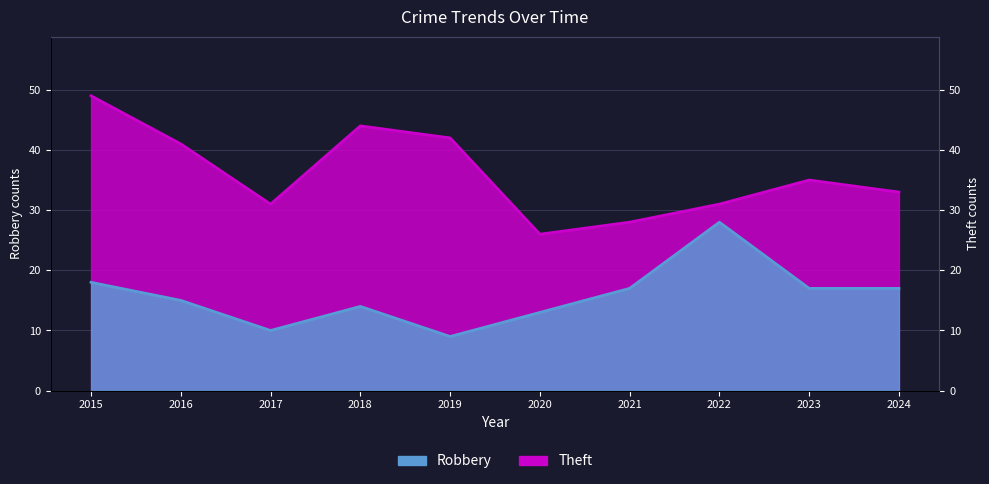

Which series has the widest spread of values?

Theft